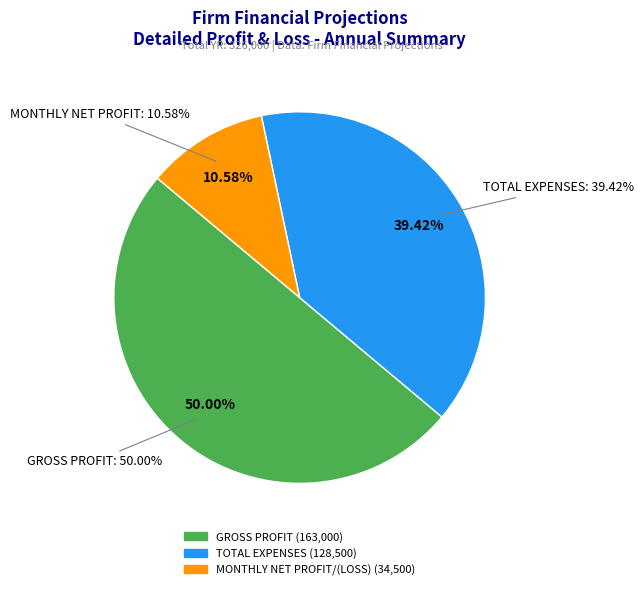

Do TOTAL EXPENSES and GROSS PROFIT together represent more than half of the pie?

Yes